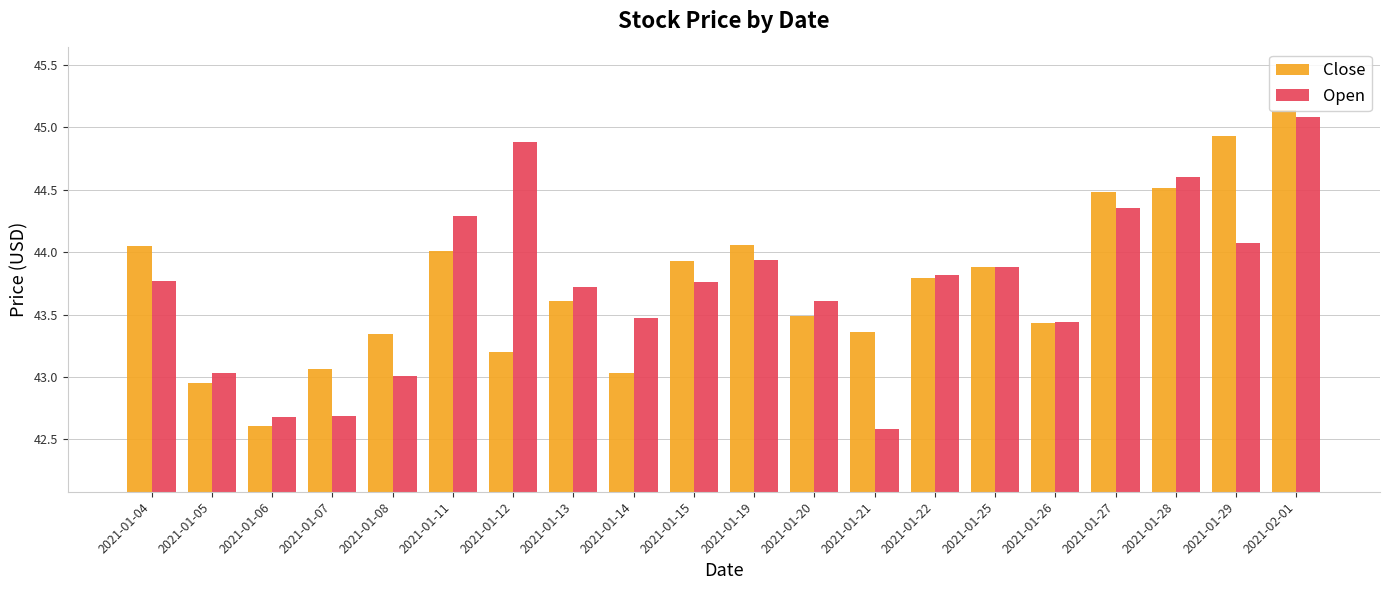

At which category does the chart reach its peak across all series?

2021-02-01